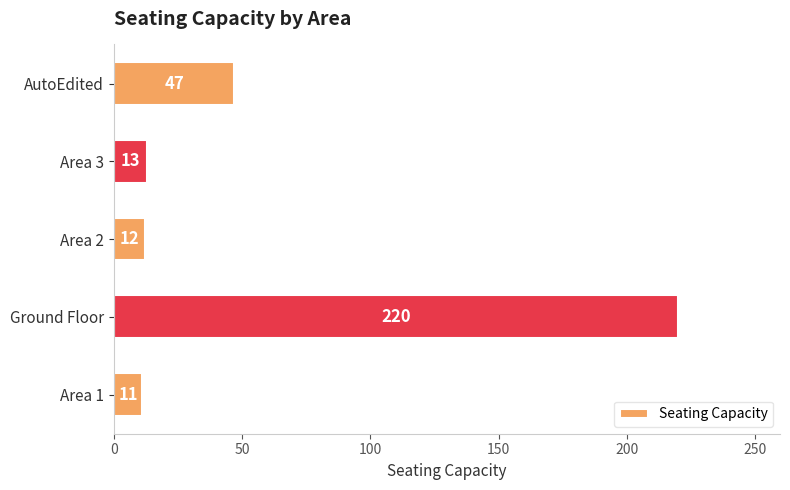

Rank the categories by value from lowest to highest.

Area 1, Area 2, Area 3, AutoEdited, Ground Floor